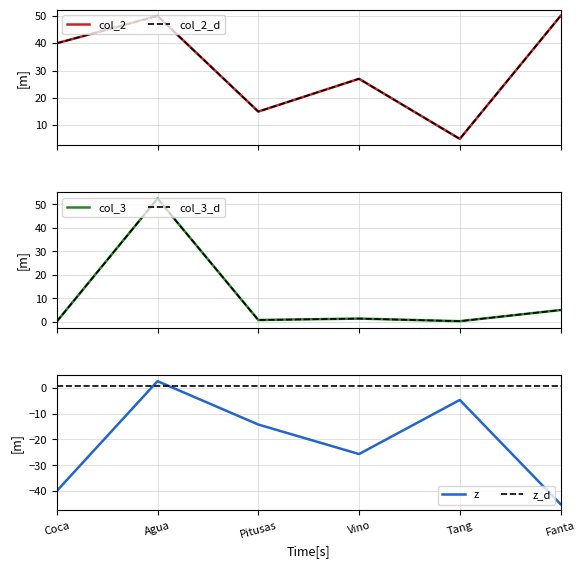

Which series has the largest range (max minus min)?

col_3